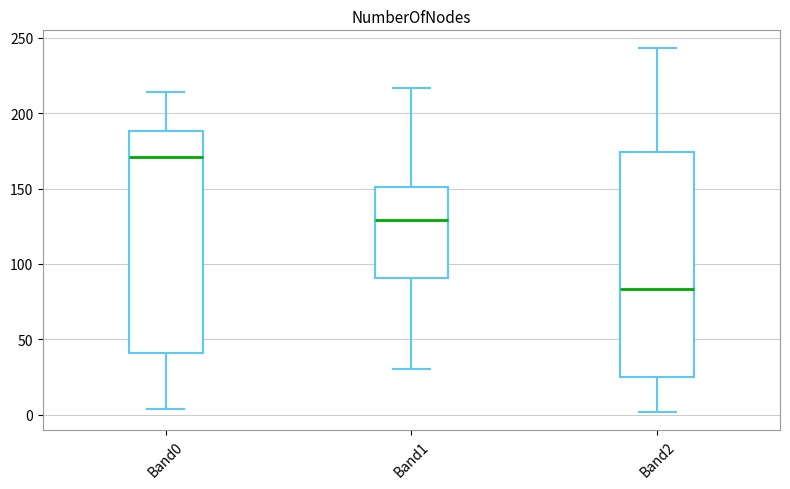

Reading left to right, read every box against the y-axis: the position of its median line, the range the box covers, and the ends of its whiskers. The values are not printed on the chart, so give them approximately, as read against the axis.

Band0: median 170, box 40 to 190, whiskers 5 to 215
Band1: median 130, box 90 to 150, whiskers 30 to 215
Band2: median 85, box 25 to 175, whiskers 0 to 245